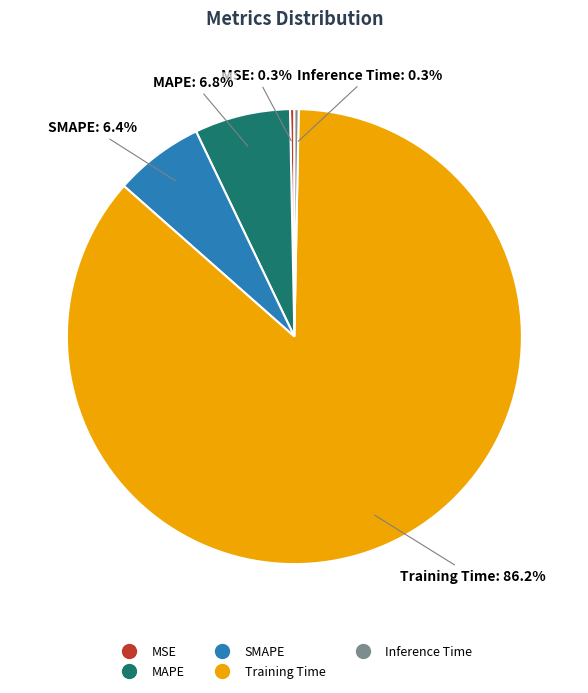

Which category has the biggest portion of the pie?

Training Time